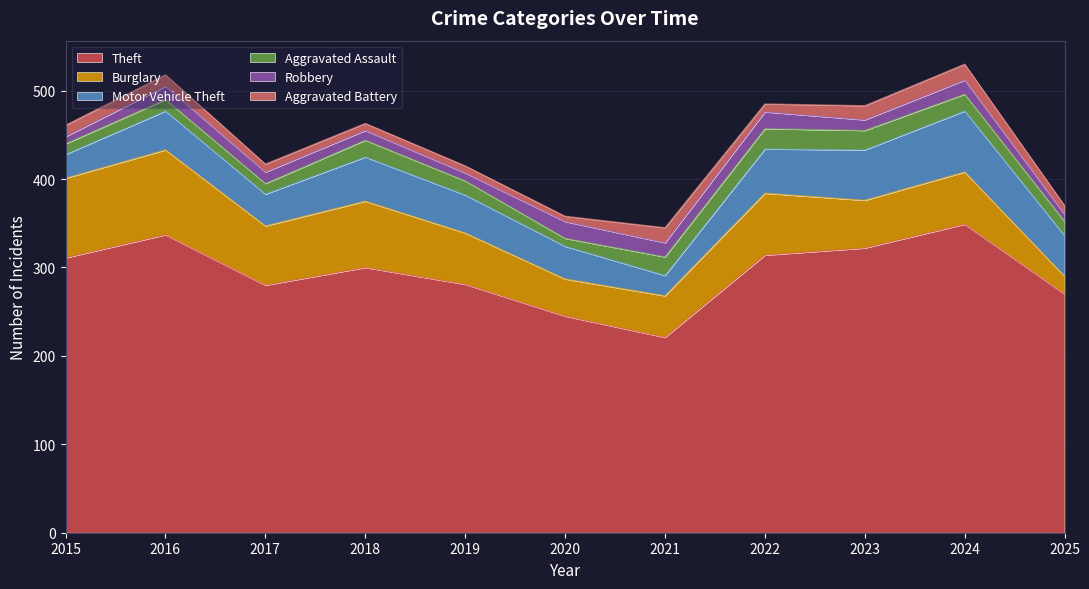

Reading right to left, what are all the values shown in this chart?

Theft: 270	349	322	314	221	245	281	300	280	337	311
Burglary: 20	59	54	70	47	42	58	75	67	96	90
Motor Vehicle Theft: 46	69	57	50	23	37	43	50	36	44	27
Aggravated Assault: 16	19	22	23	21	9	16	19	12	13	12
Robbery: 8	16	12	19	16	19	9	11	13	15	8
Aggravated Battery: 10	18	16	9	17	6	8	8	9	13	13